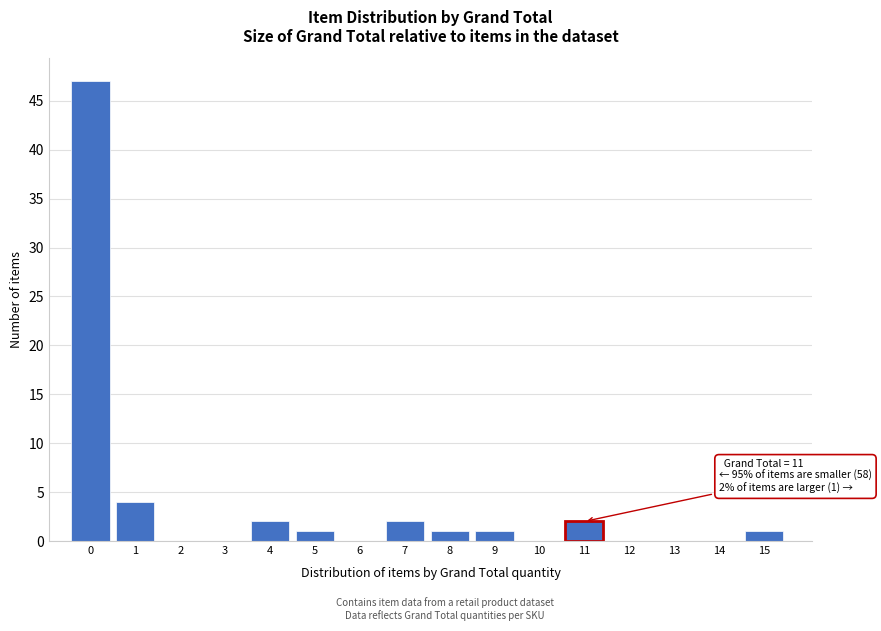

Reading left to right, what are all the values shown in this chart?

0=47	1=4	2=0	3=0	4=2	5=1	6=0	7=2	8=1	9=1	10=0	11=2	12=0	13=0	14=0	15=1